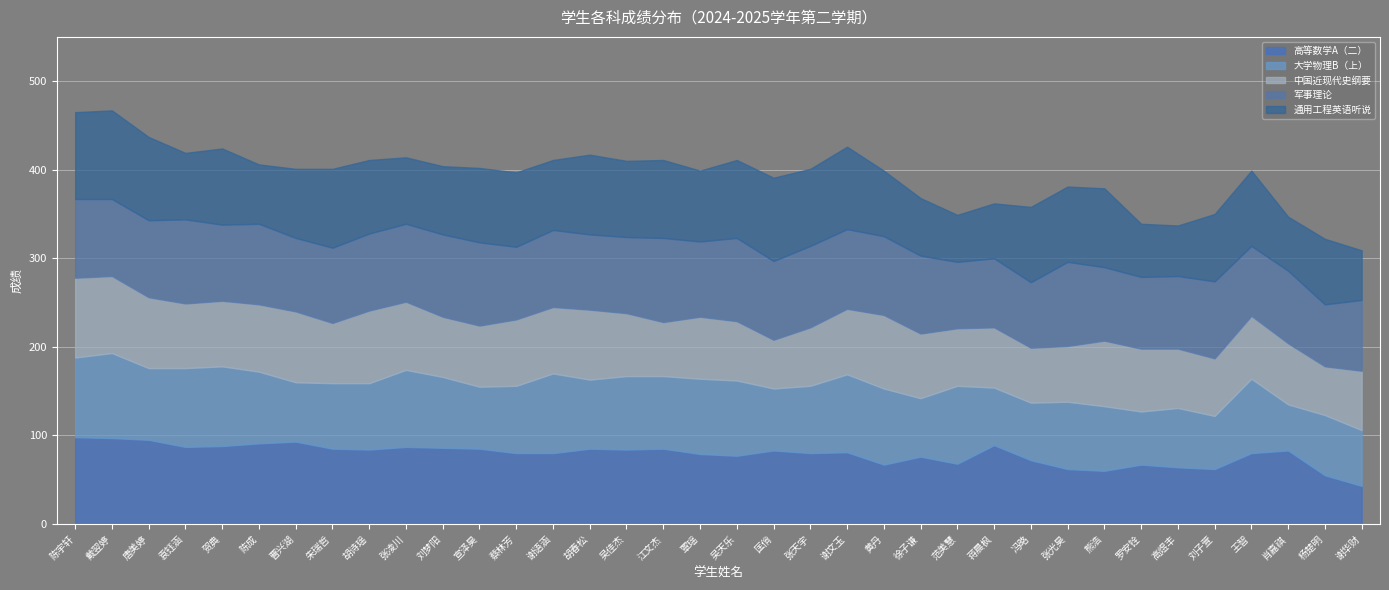

What is the minimum value for 通用工程英语听说?

53